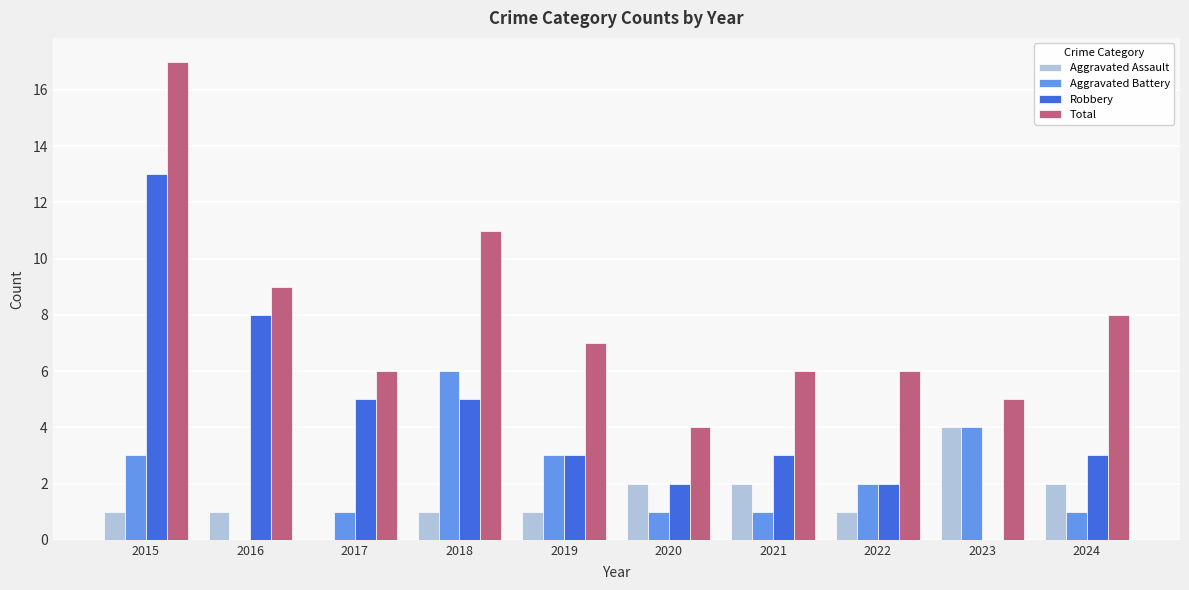

Which category has the highest value in the Aggravated Assault series?

2023